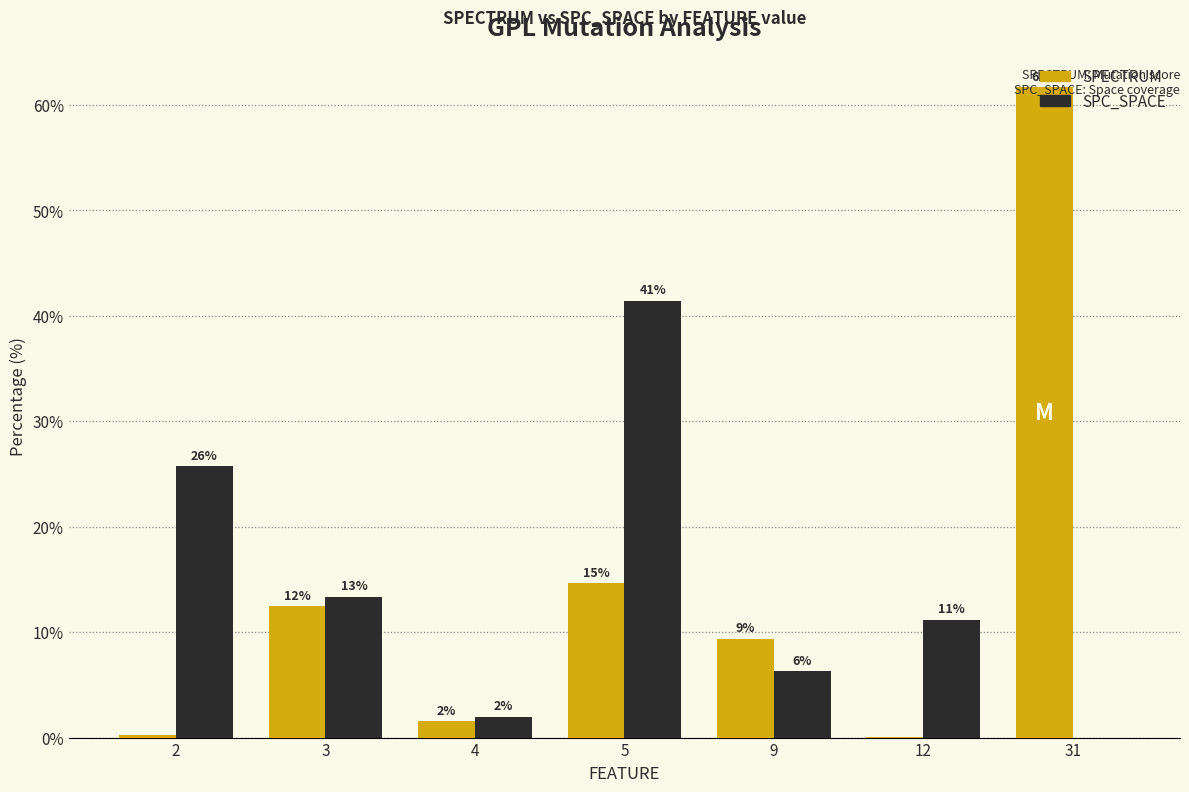

Reading left to right, extract all data points from this chart.

SPECTRUM: 2=0.2	3=12.5	4=1.5	5=14.6	9=9.4	12=0.1	31=61.7
SPC_SPACE: 2=25.7	3=13.4	4=2.0	5=41.5	9=6.3	12=11.2	31=0.0